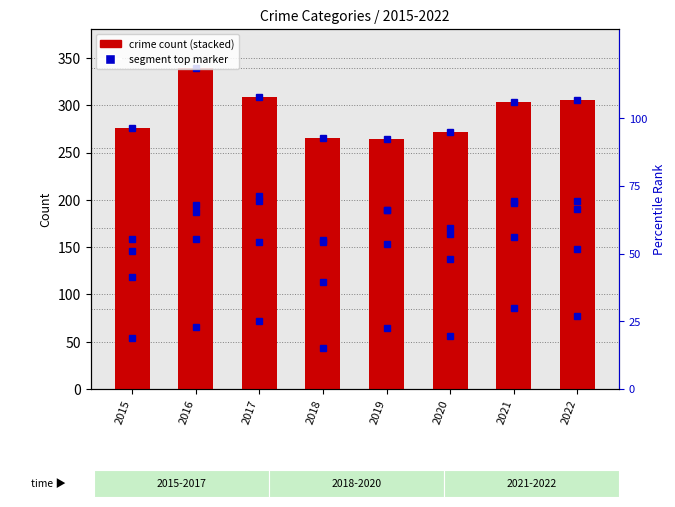

True or false: Robbery has a value of 55 at 2018.

False